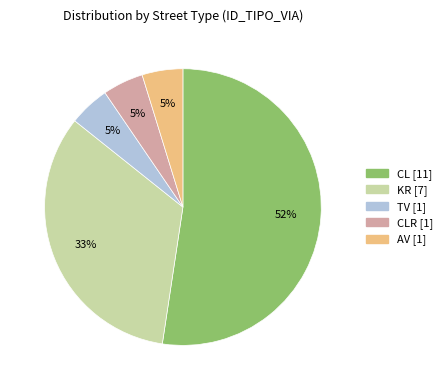

To the nearest percent, what is the average slice percentage?

20%